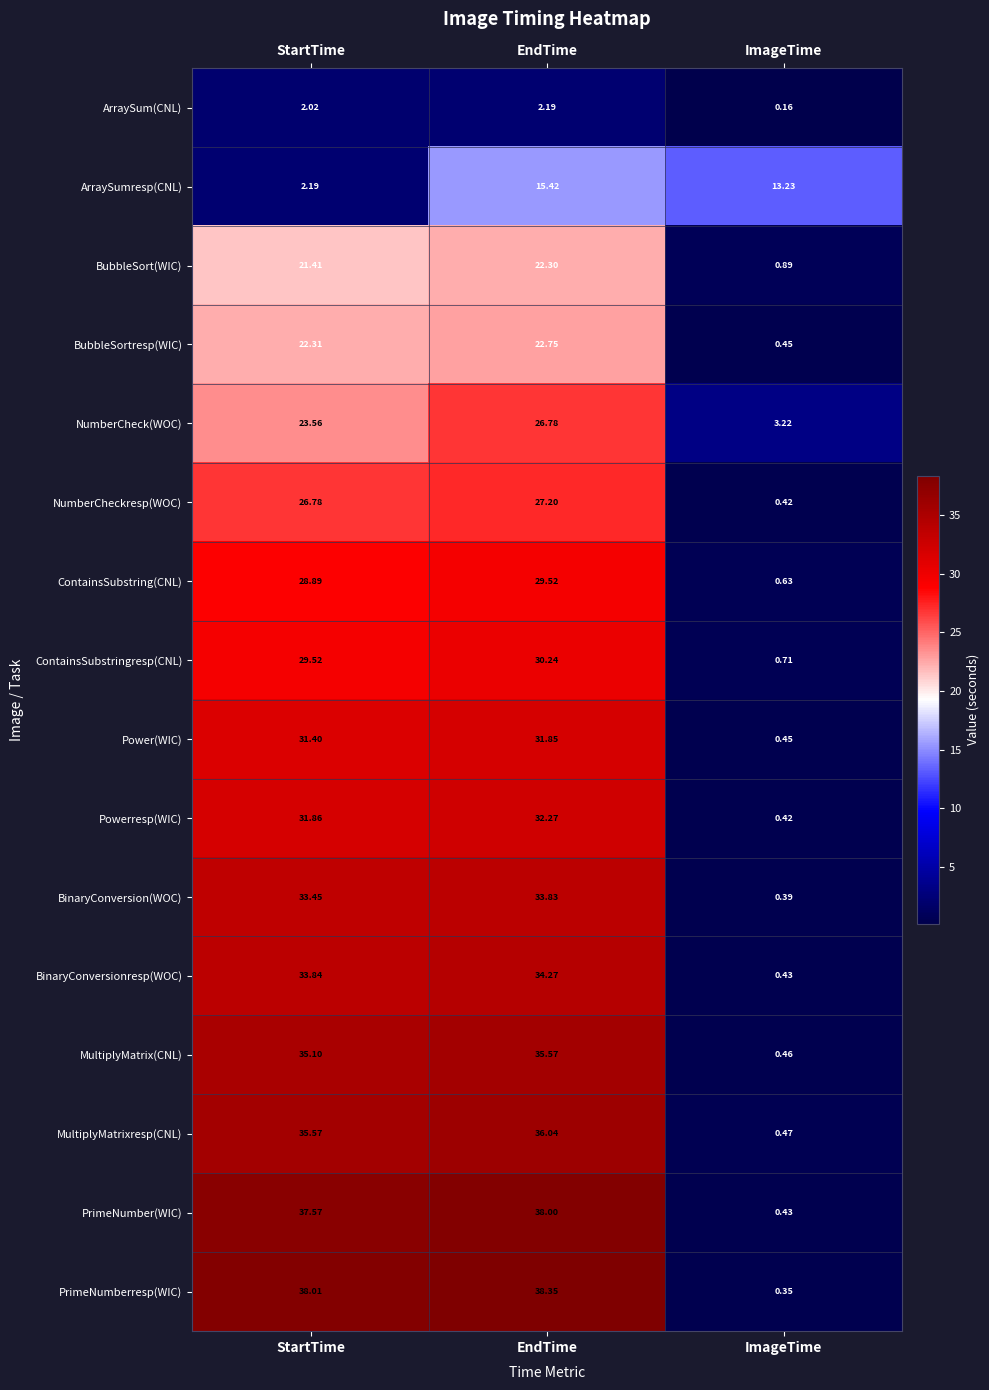

At which category is the sum across all series the highest?

EndTime